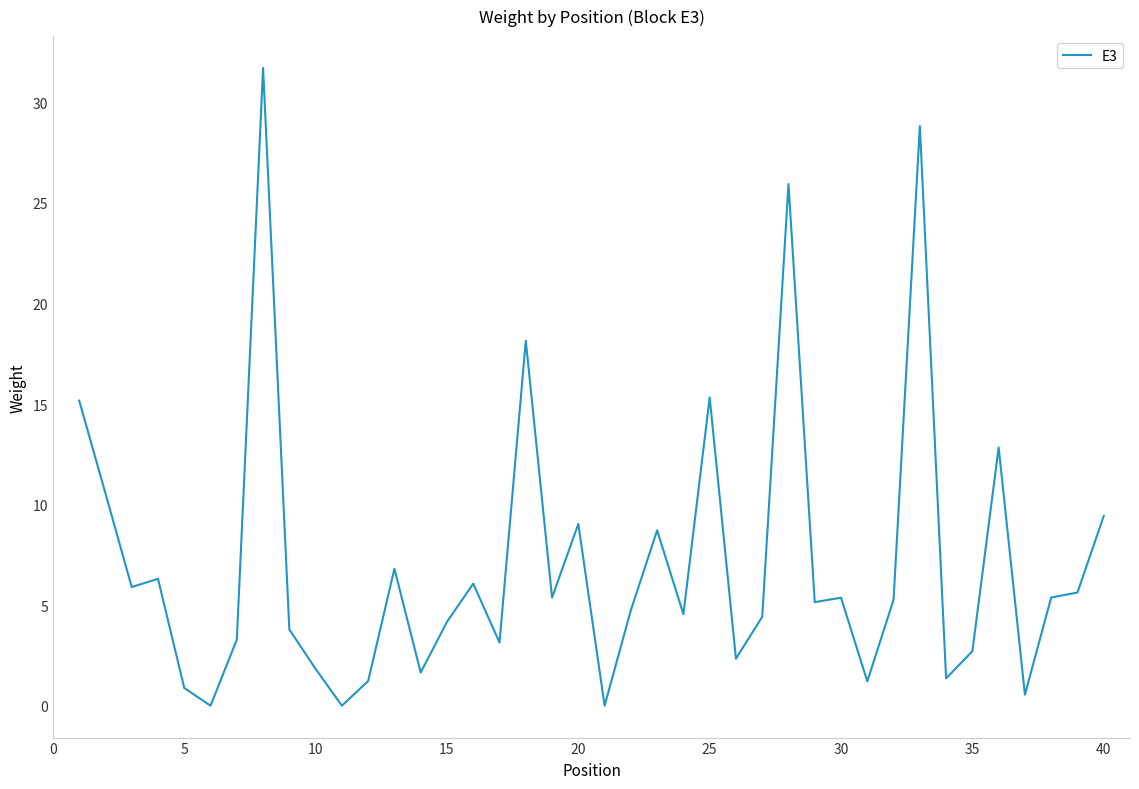

What is the greatest value displayed?

31.7